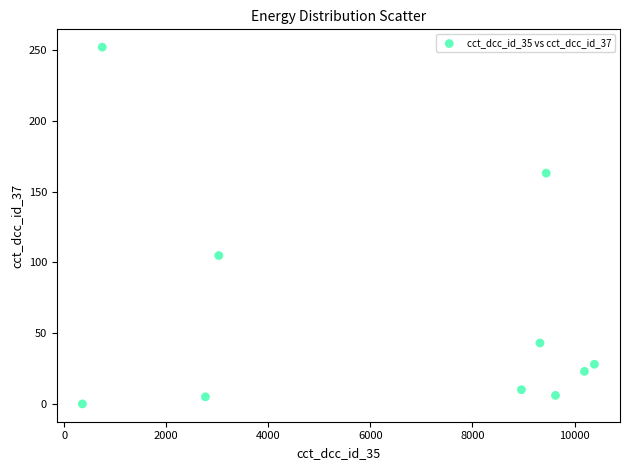

What Y value in the scatter plot is closest to 126?

104.8